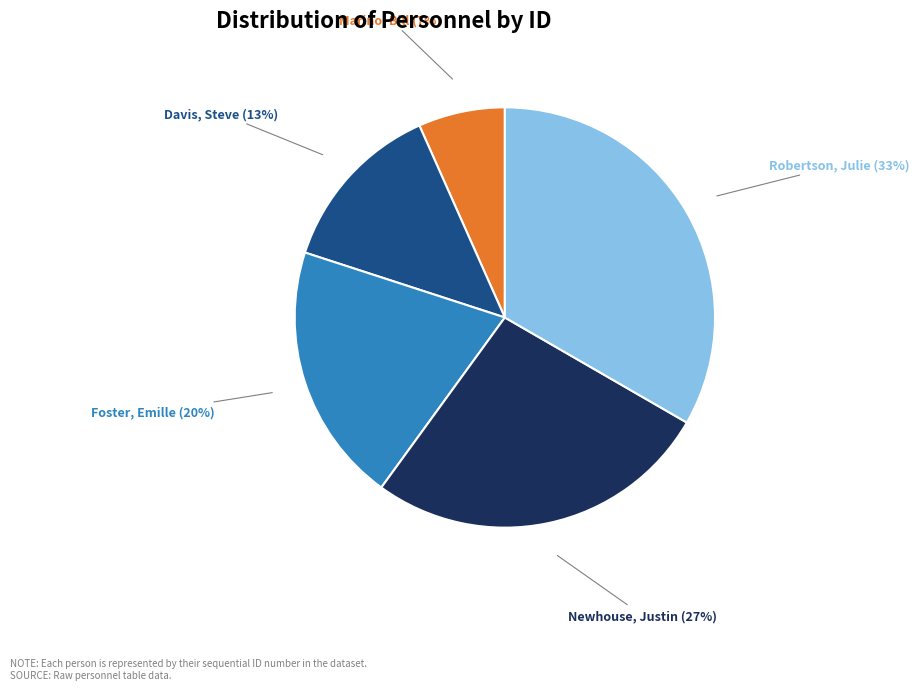

True or false: Marino, Bill accounts for 7% of the total.

True